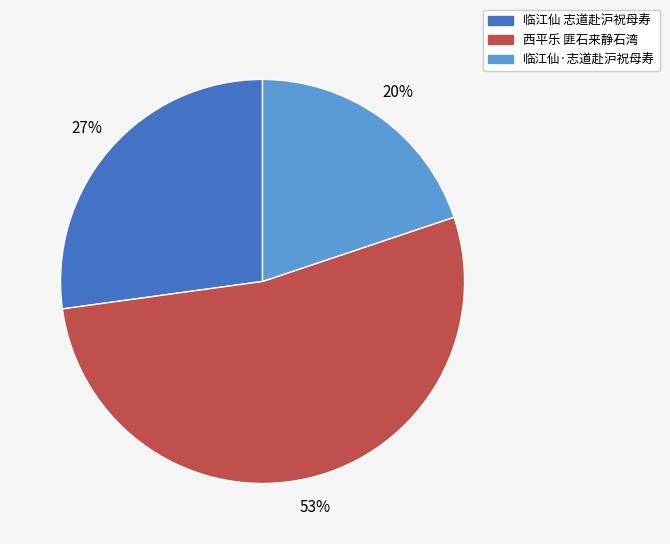

Is there any slice that represents more than half of the pie?

Yes